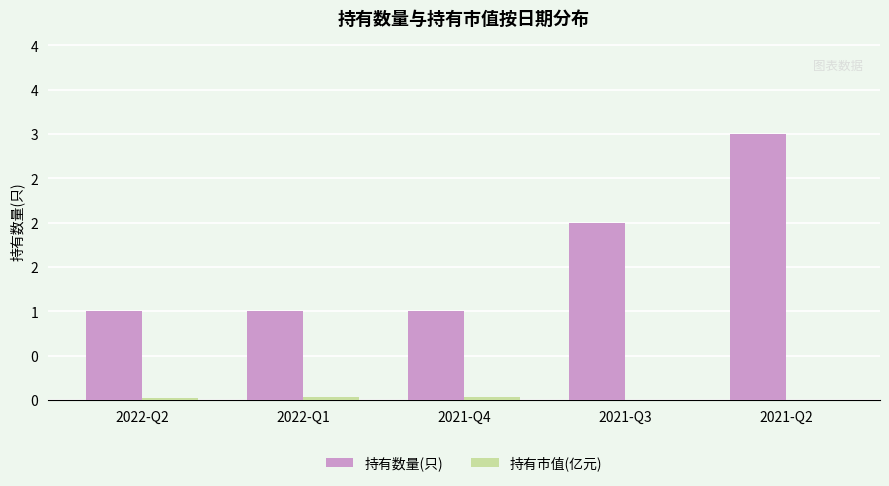

Which series has the largest total across all categories?

持有数量(只)